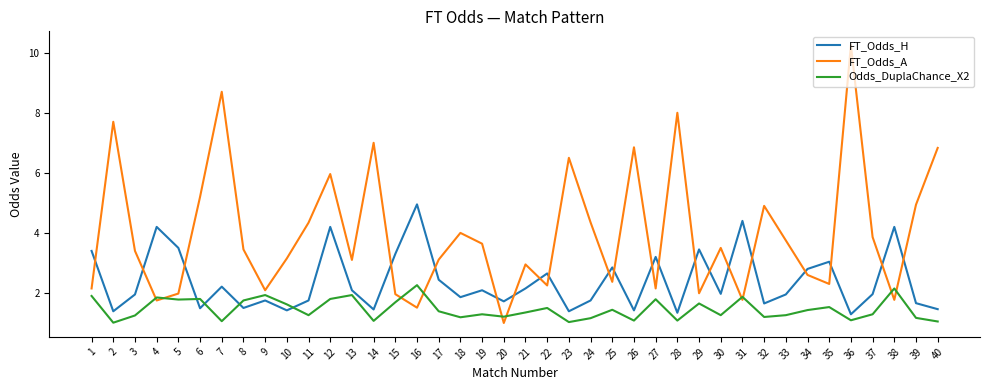

Does the chart have visible grid lines?

No